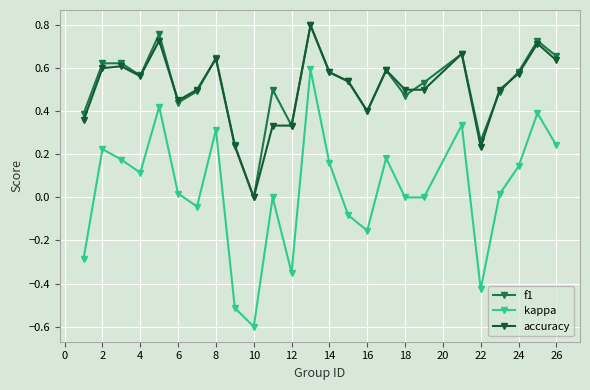

Which series has the largest range (max minus min)?

kappa